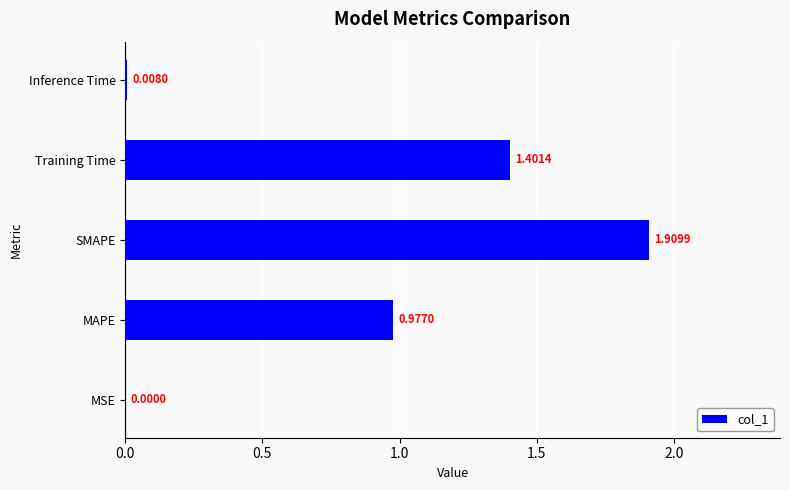

Are the bars horizontal?

Yes